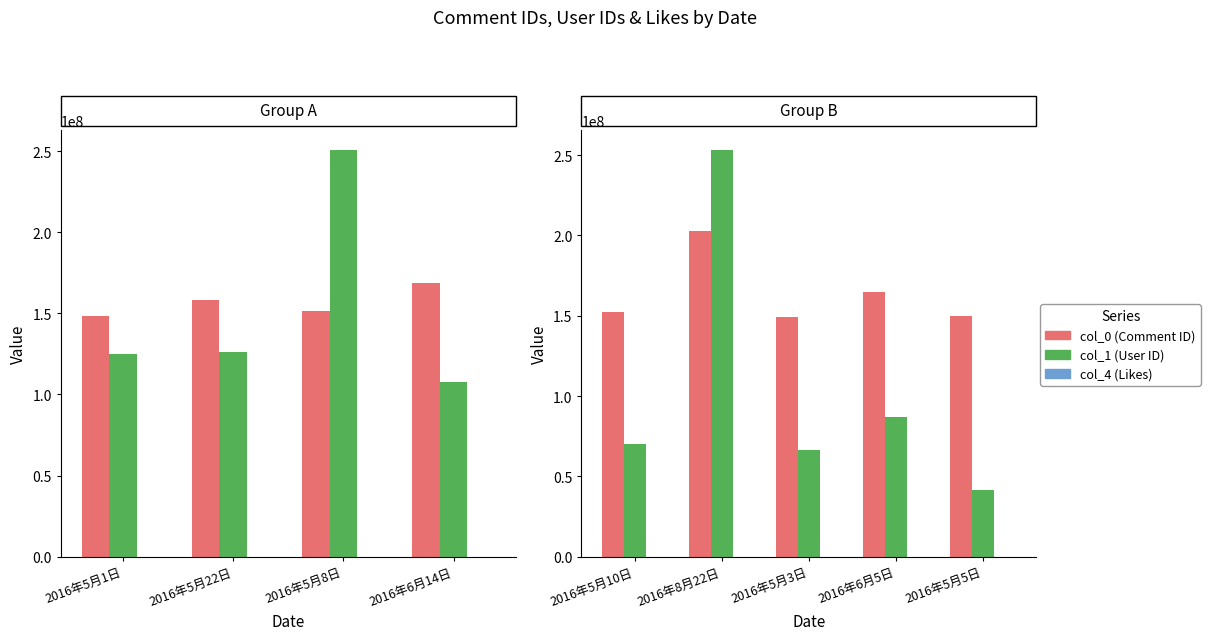

What is the difference between the maximum and minimum values in the col_0 (Comment ID) series?

53589680